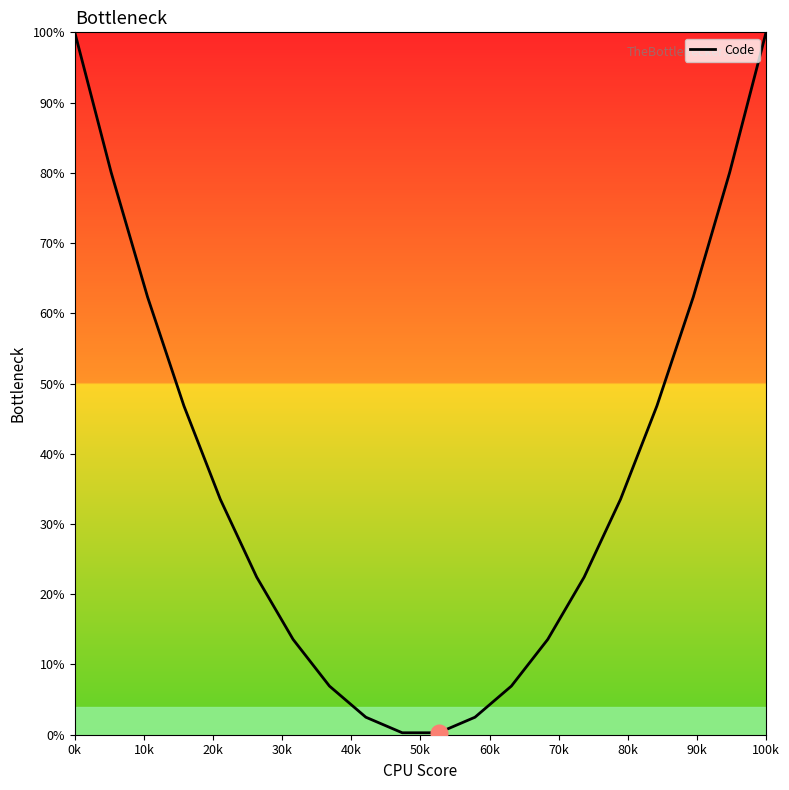

What is the difference between the maximum and minimum values?

99.7